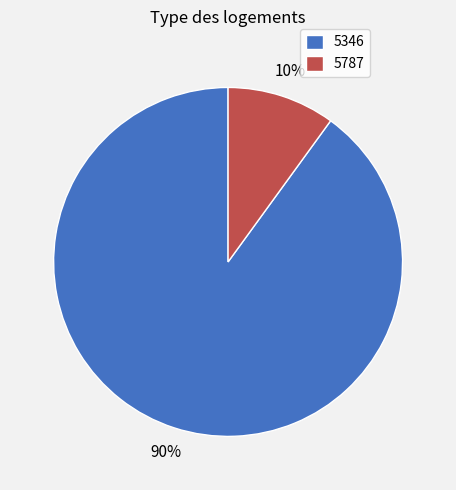

Count the number of slices in the pie.

2